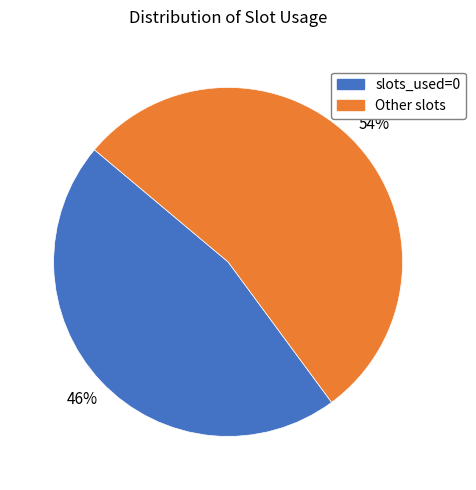

Is there a majority slice in this chart?

Yes